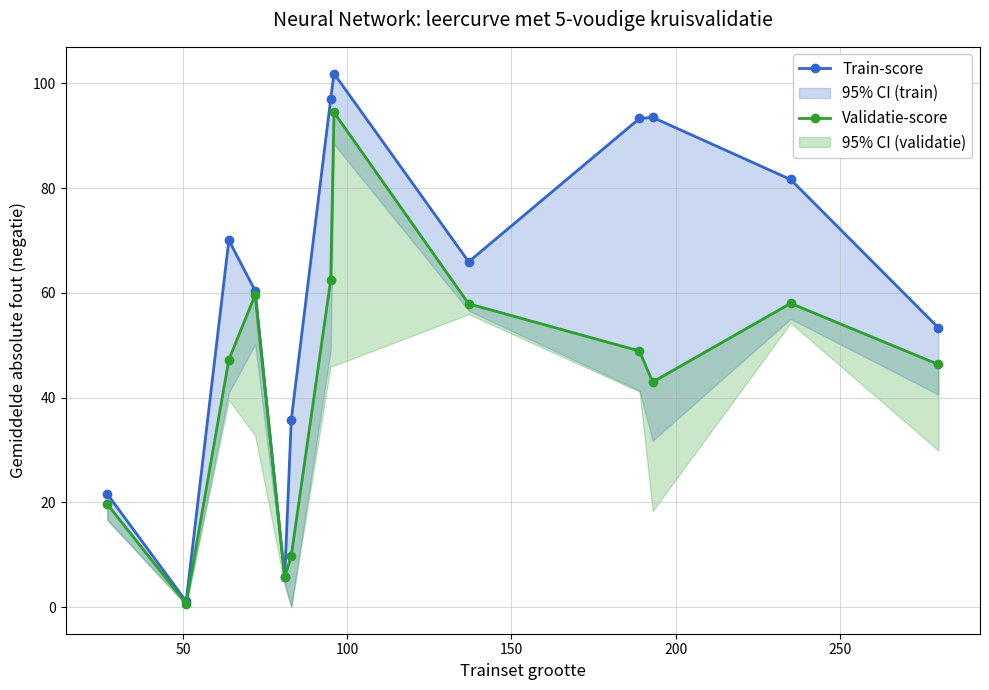

What is the label of the 2nd point from the left?

50